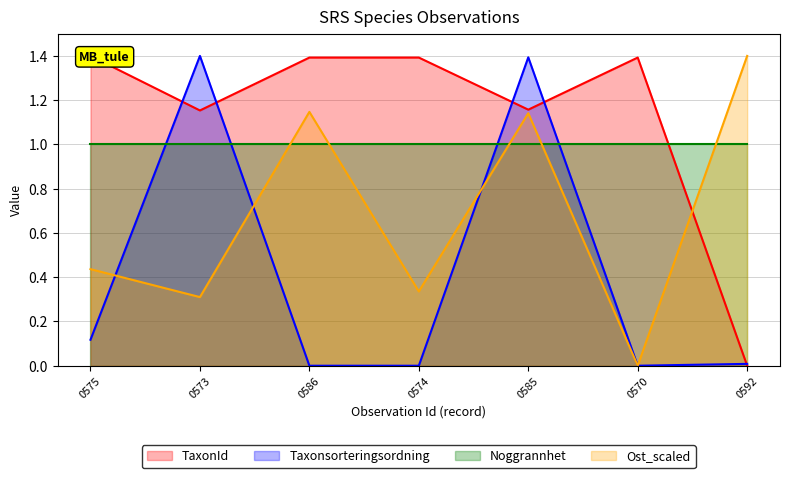

Which series has the largest total across all categories?

TaxonId